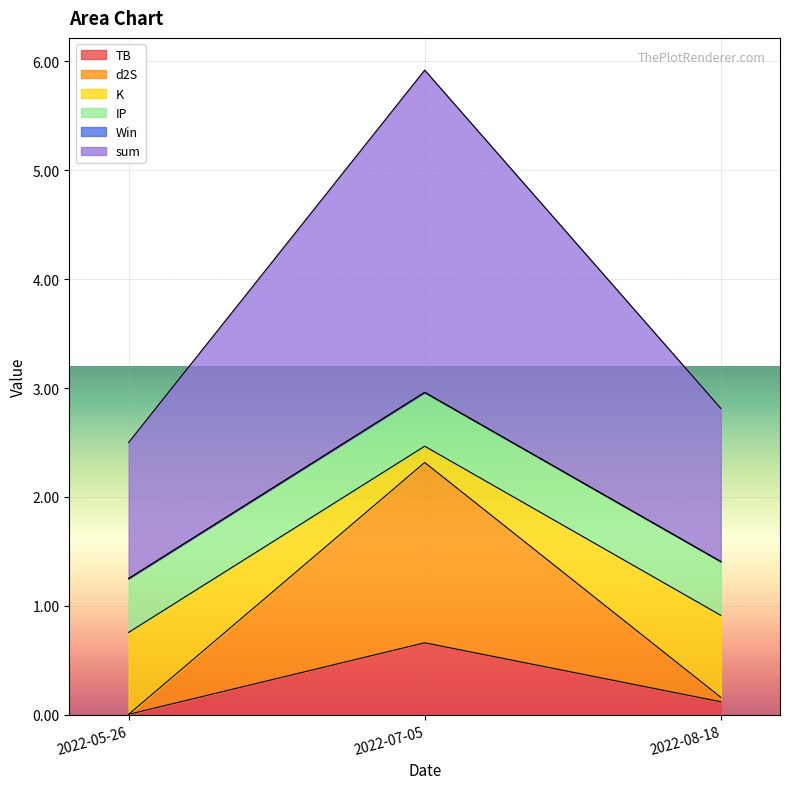

Is it true that K equals 1.4 at 2022-08-18?

False